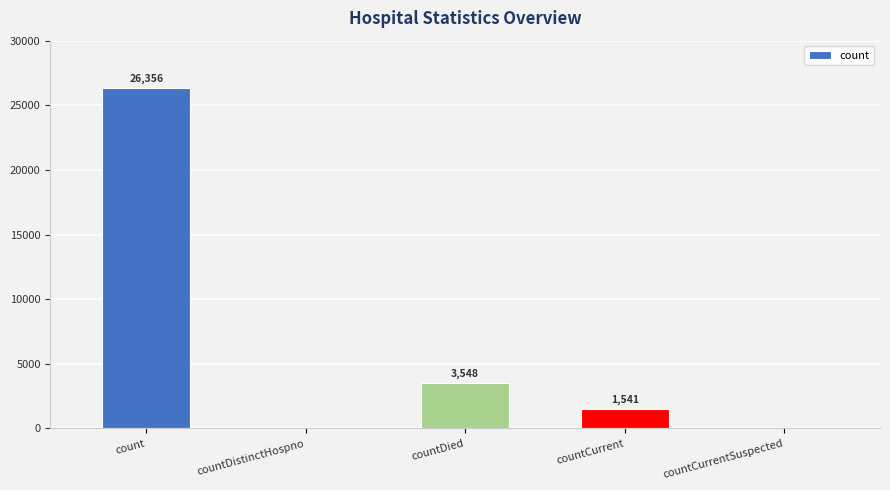

Are the bars grouped side by side (vs. stacked)?

No